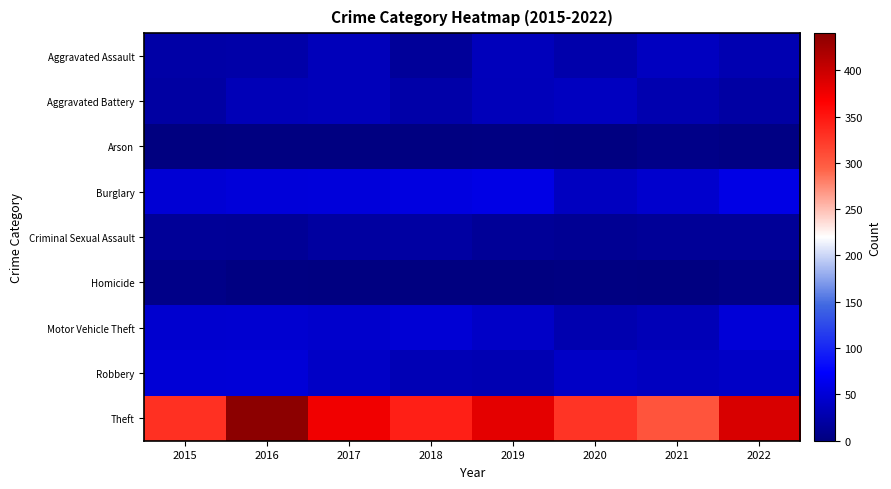

Which series has the largest range (max minus min)?

Theft